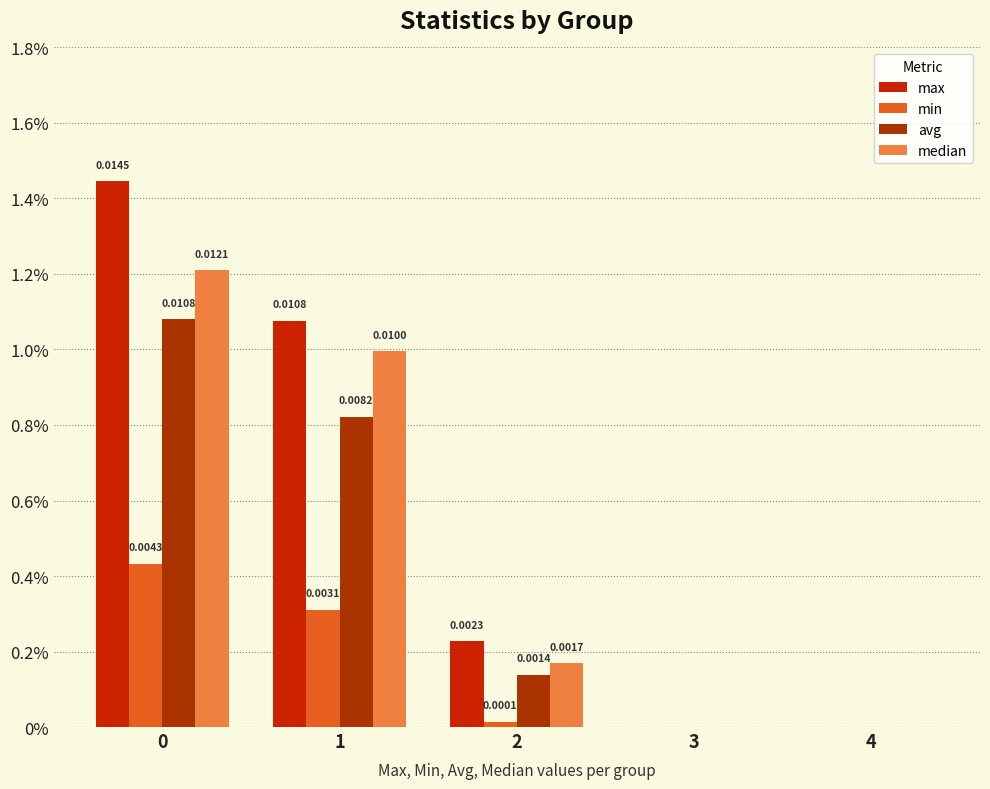

Where is min nearest to the value 0?

3